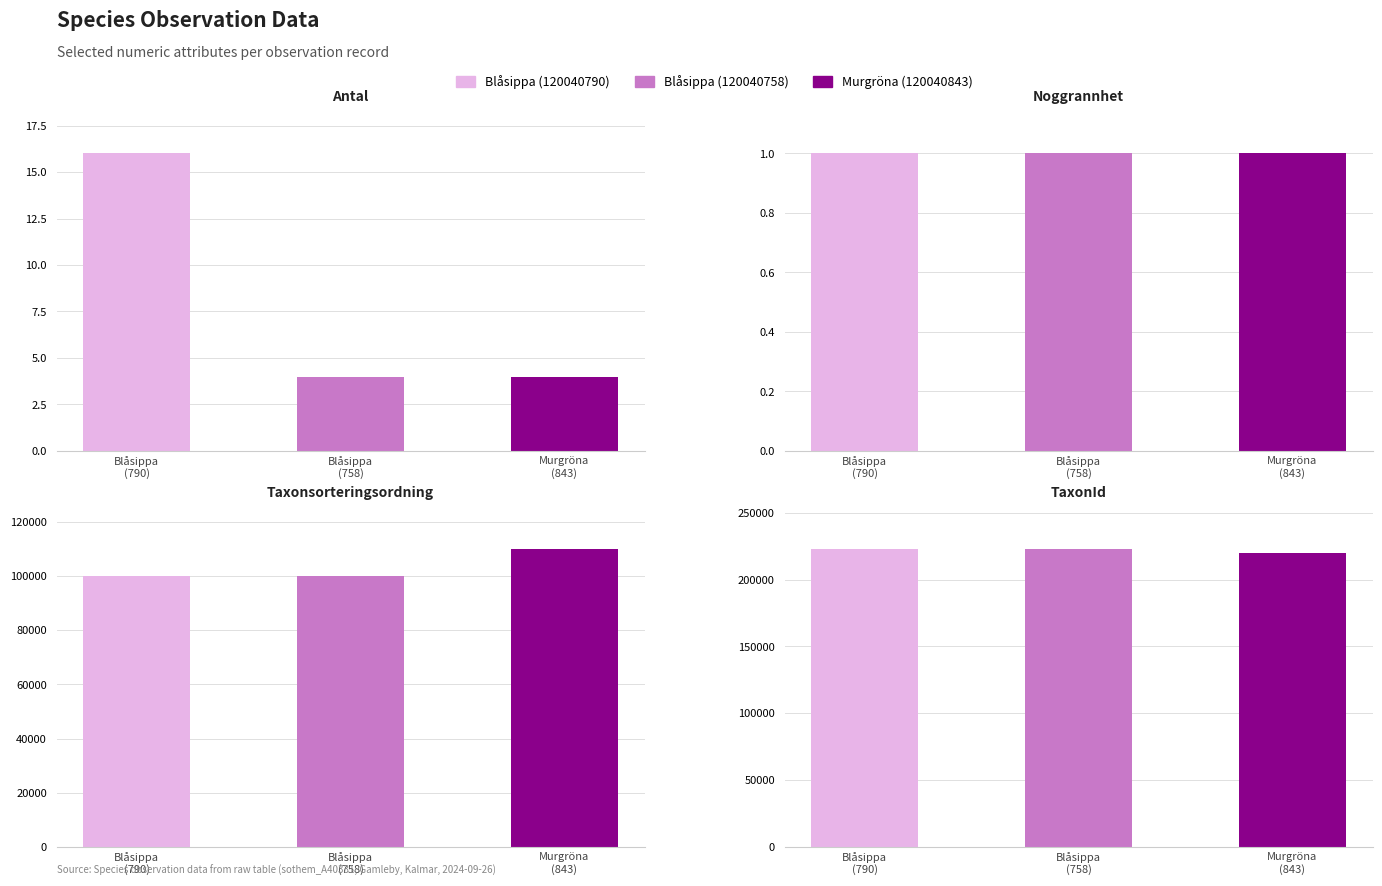

At which label is Noggrannhet closest to 1?

Blåsippa (120040790)